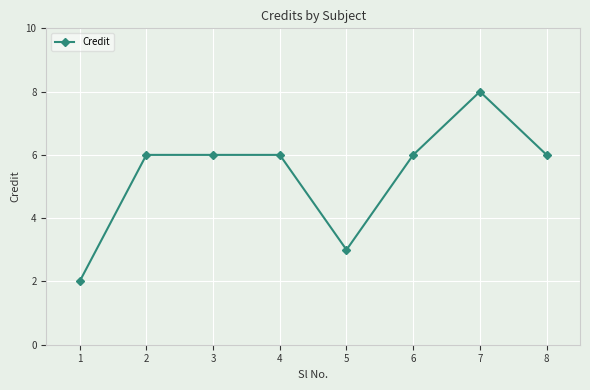

What is the value of the 4th point from the left?

6